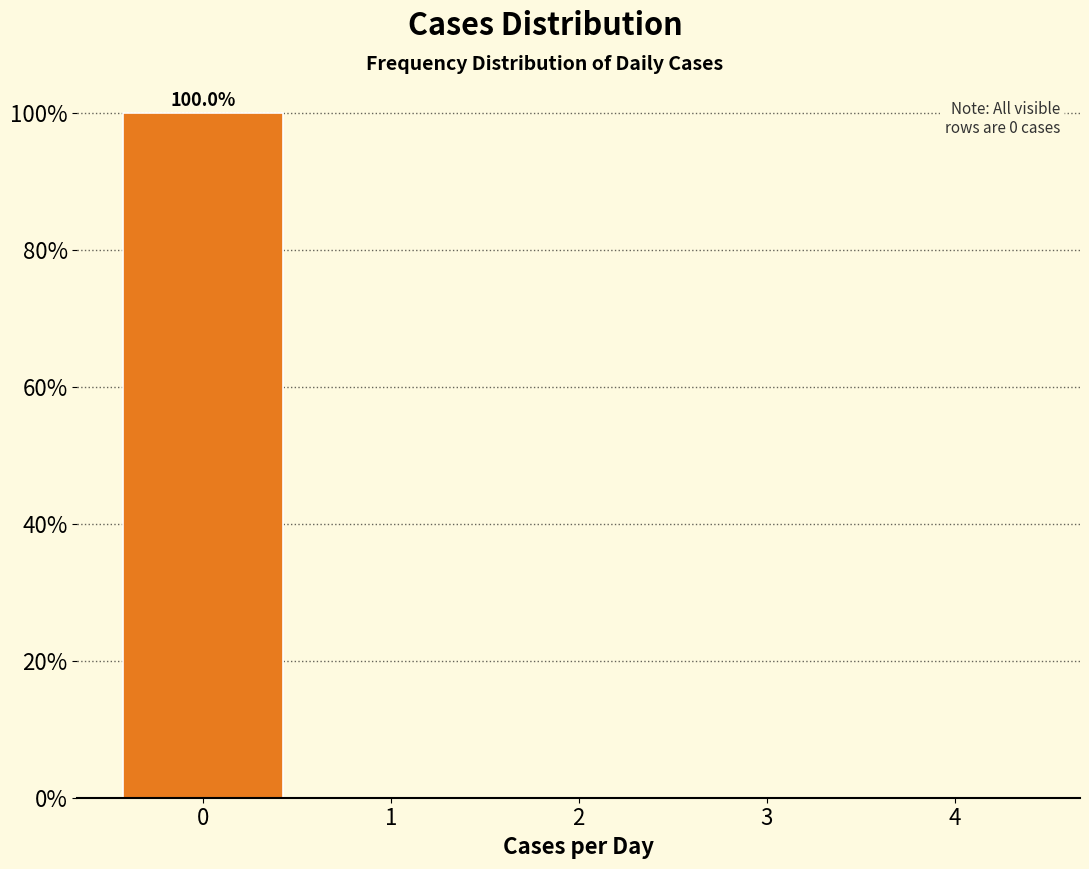

Over which range of the x-axis is the bar tallest?

-0.5 to 0.5